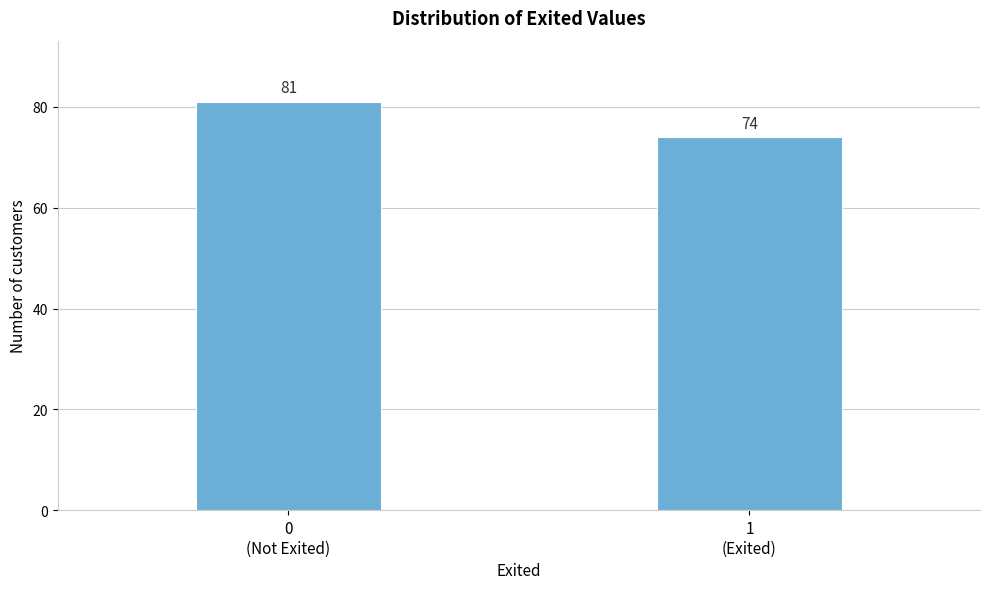

Reading right to left, extract all data points from this chart.

74	81